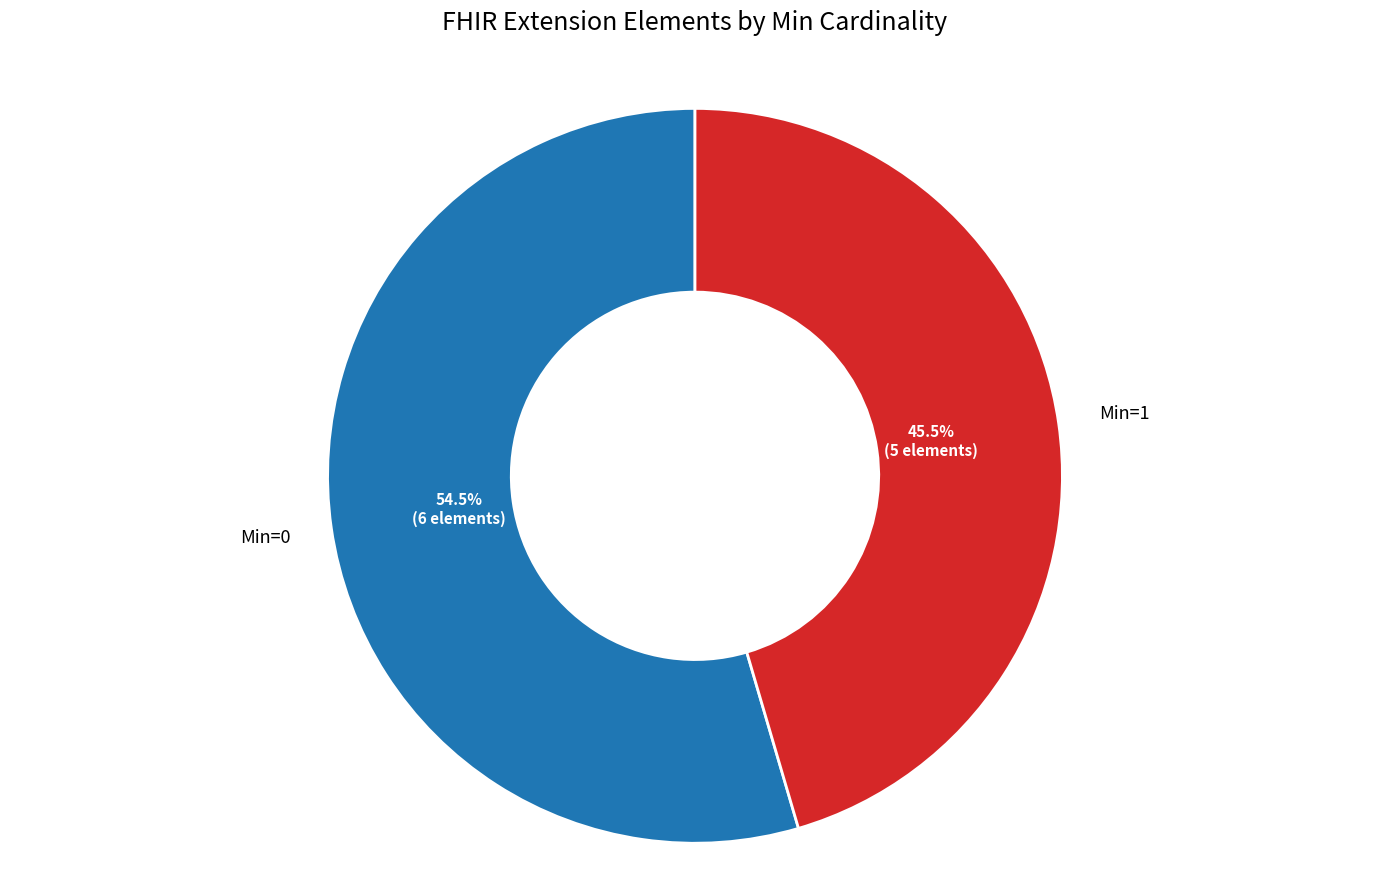

Is there any slice that represents more than half of the pie?

Yes